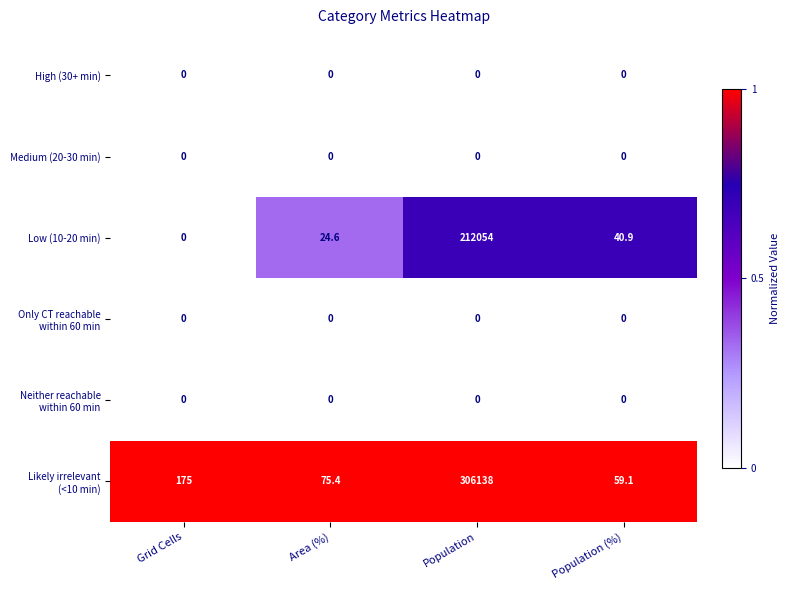

What is the difference between the maximum and minimum values in the Low (10-20 min) series?

212054.0